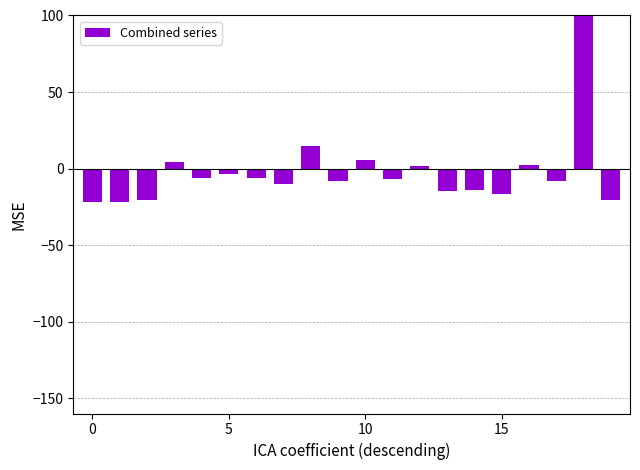

Is it true that the value at 17 is -8.0?

True